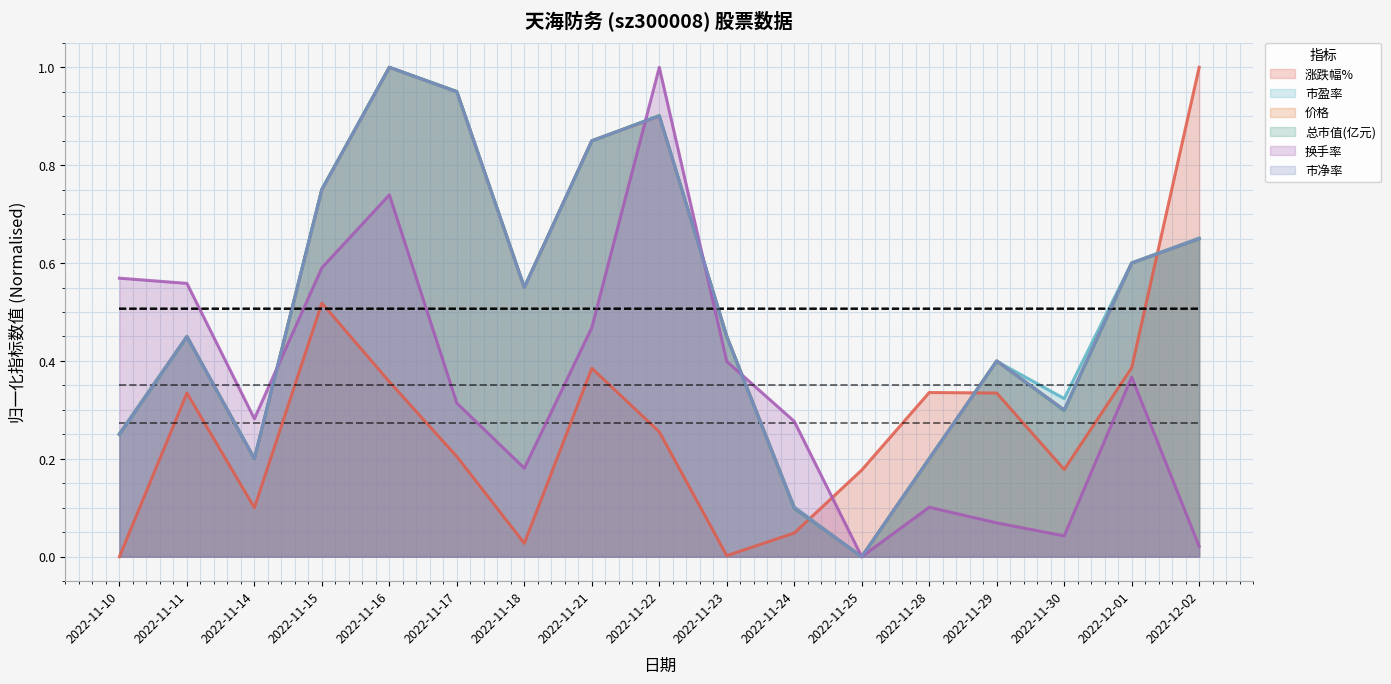

What are all the series names shown in the legend?

涨跌幅%, 市盈率, 价格, 总市值(亿元), 换手率, 市净率